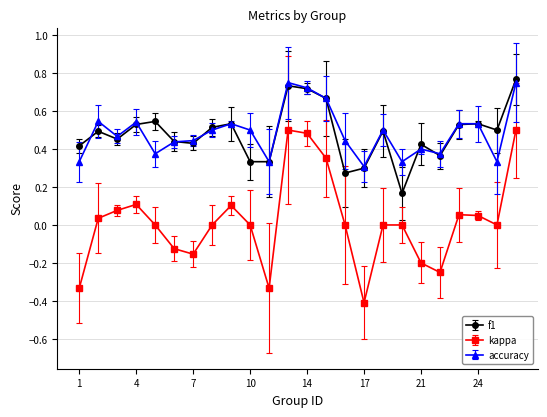

True or false: kappa and f1 intersect in this chart.

False